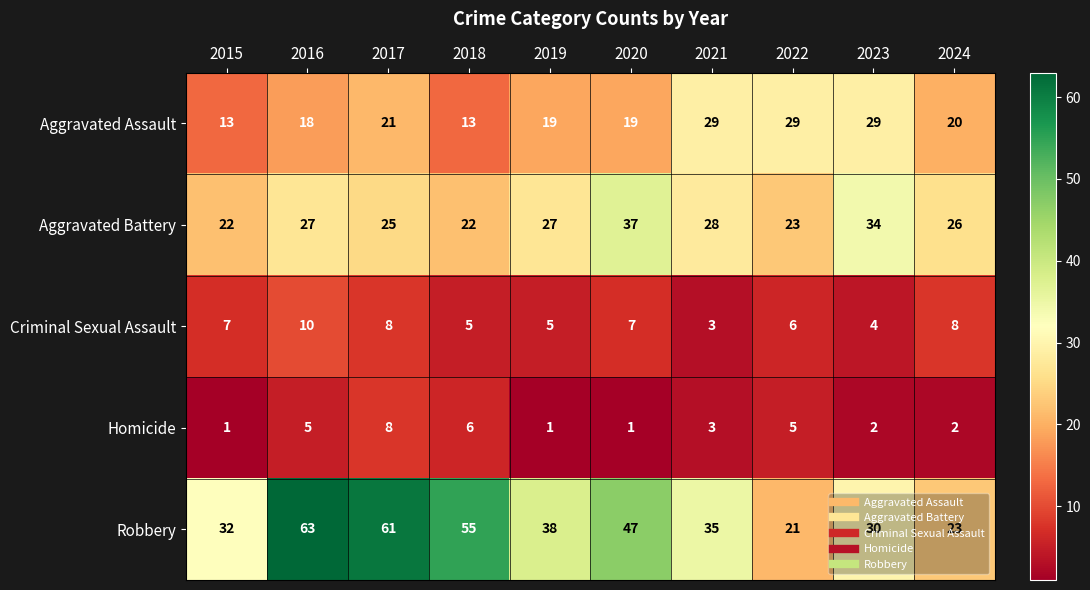

The Homicide series shows 5 at 2022. True or false?

True